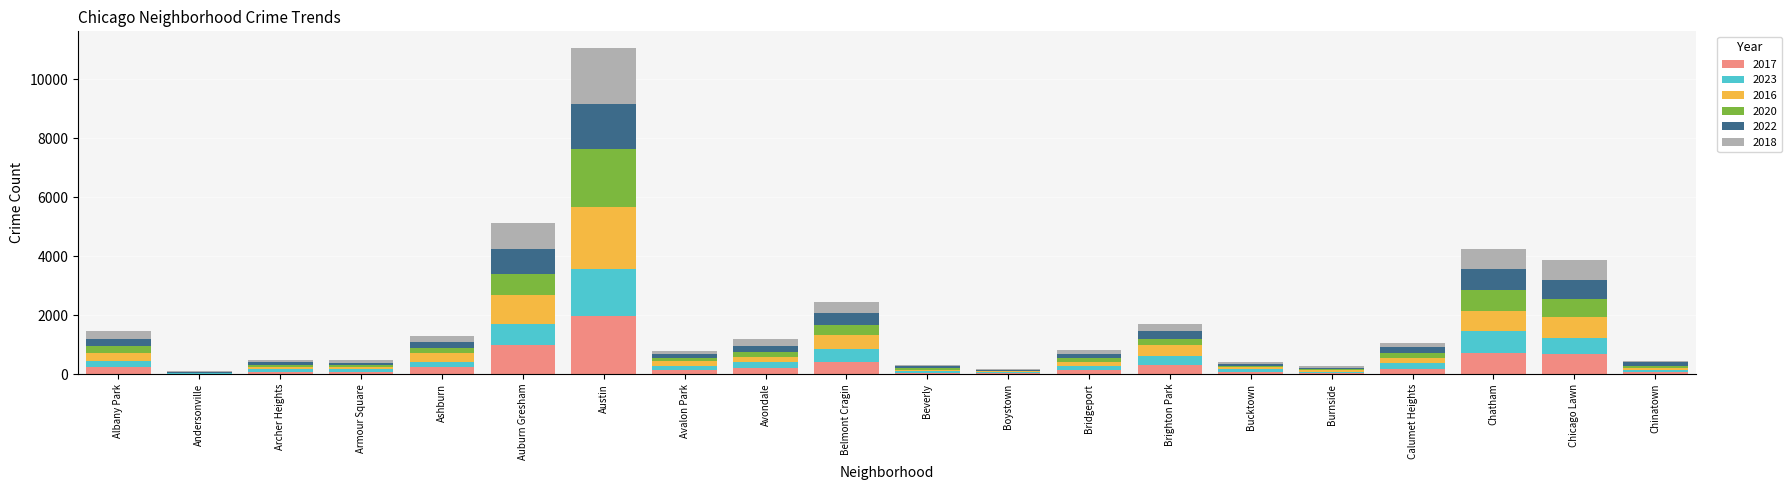

At which category is the sum across all series the highest?

Austin